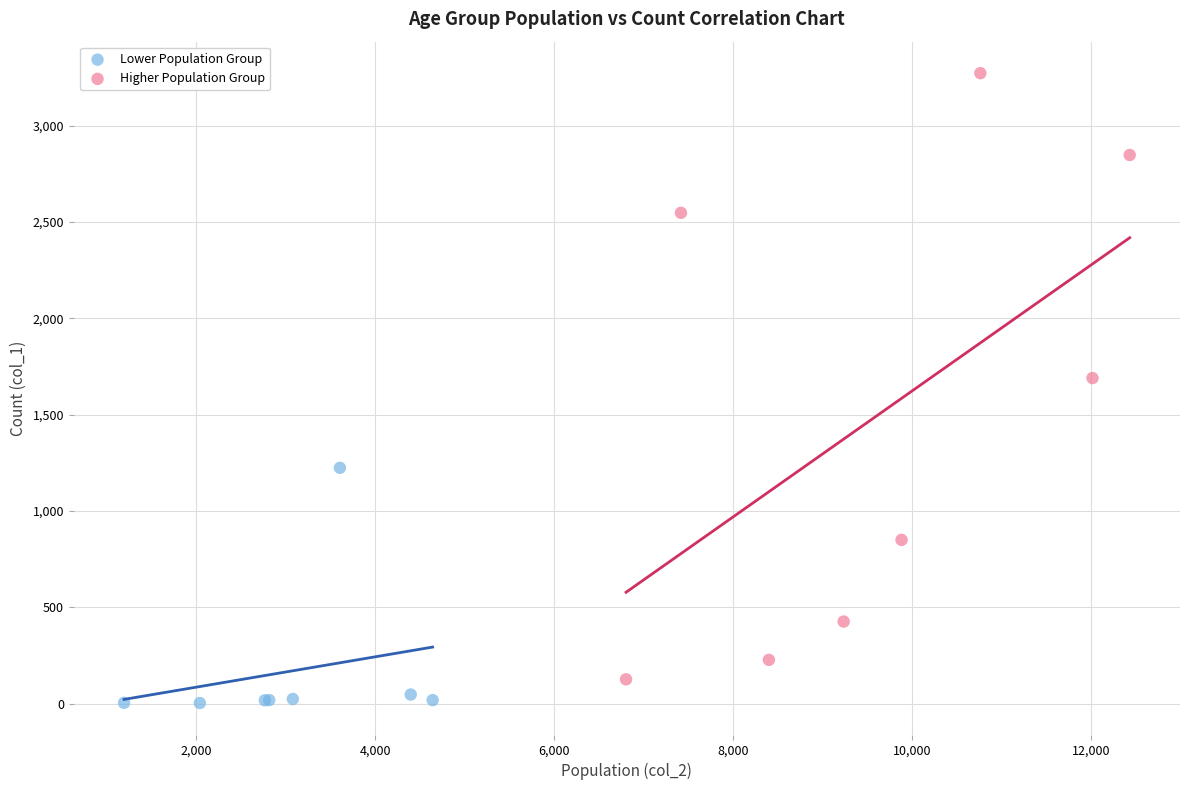

Which series reaches the maximum Y coordinate?

Higher Population Group